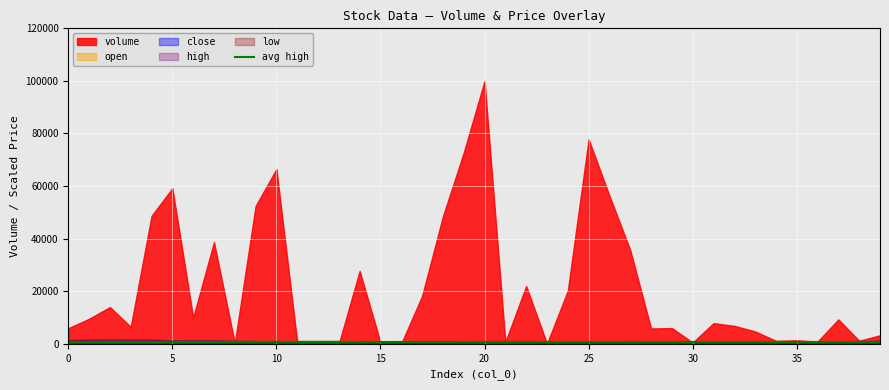

List the series in order of their peak value, highest first.

volume, high, open, close, low